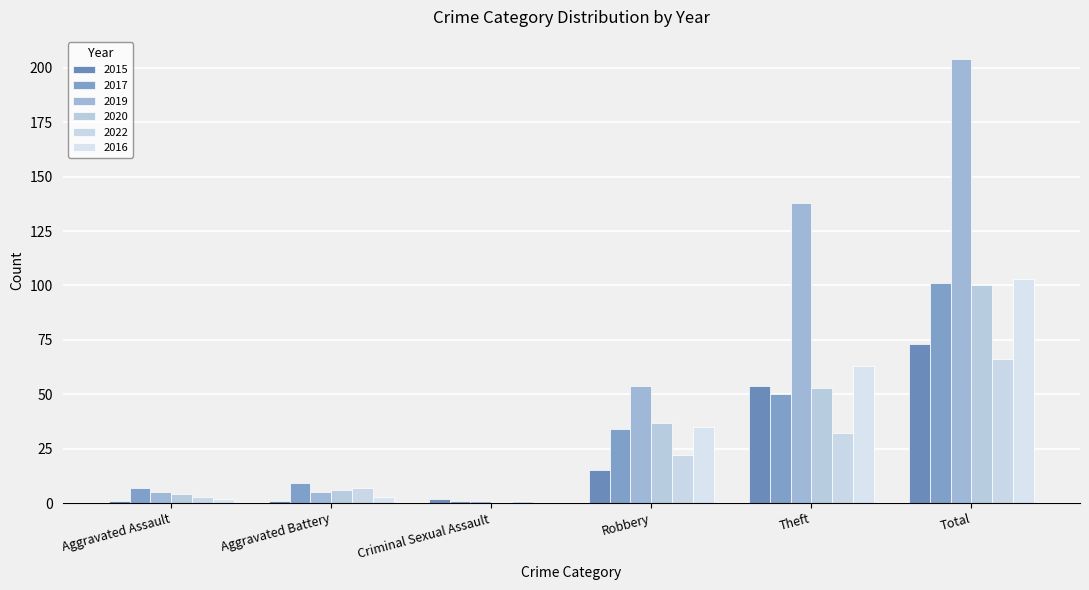

Reading left to right, transcribe all the data shown in this chart.

2015: 1	1	2	15	54	73
2017: 7	9	1	34	50	101
2019: 5	5	1	54	138	204
2020: 4	6	0	37	53	100
2022: 3	7	1	22	32	66
2016: 2	3	0	35	63	103